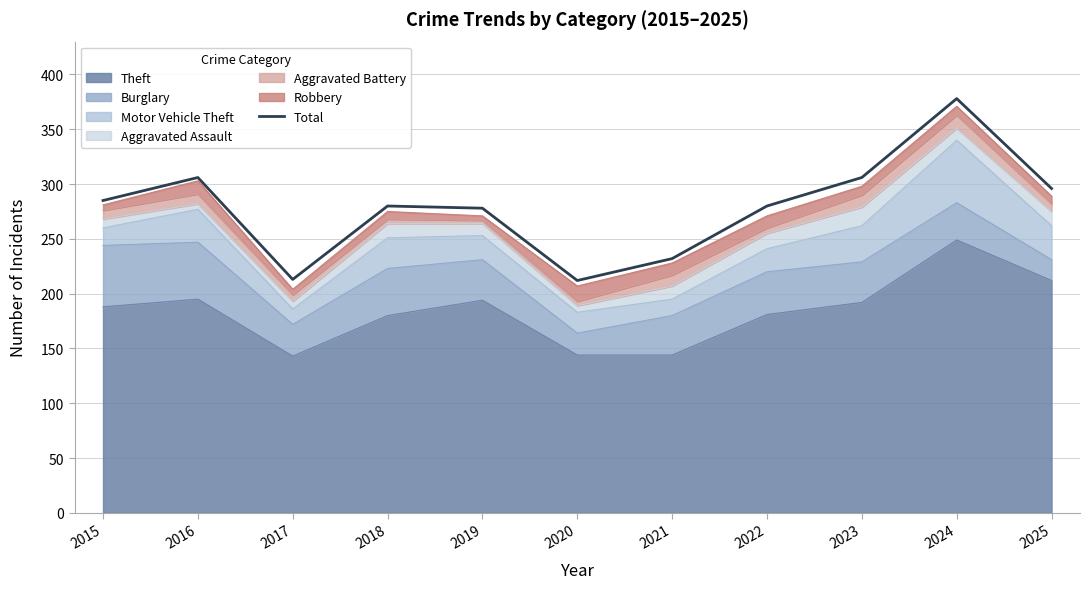

At which category does the data reach its first local valley?

2017